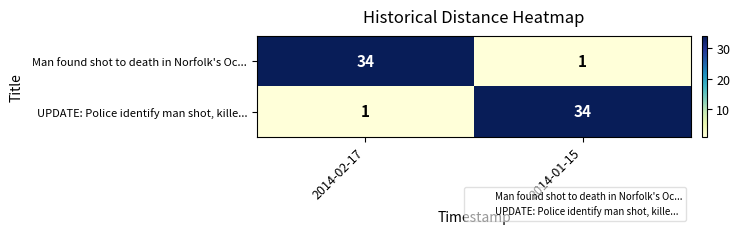

What is the spread (max minus min) of values at 2014-02-17?

33